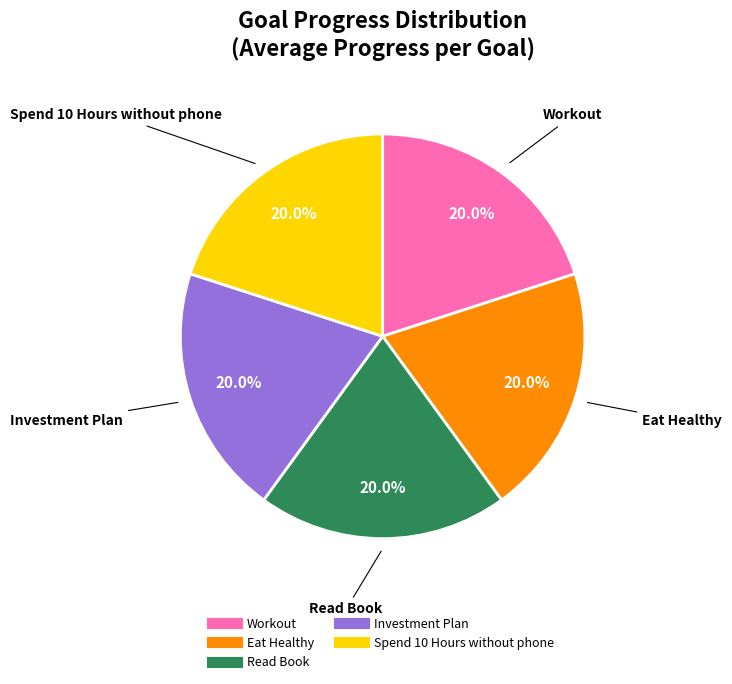

How many segments does this pie chart have?

5